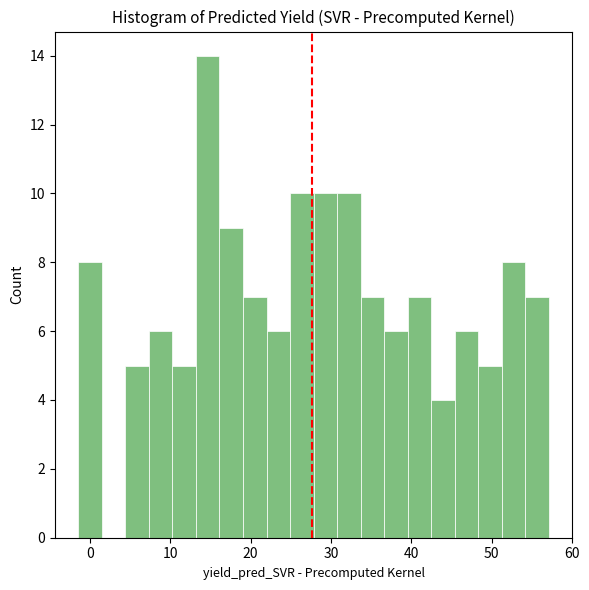

Around what value on the x-axis is the tallest bar? Give the approximate position of its centre, as read against the axis.

15